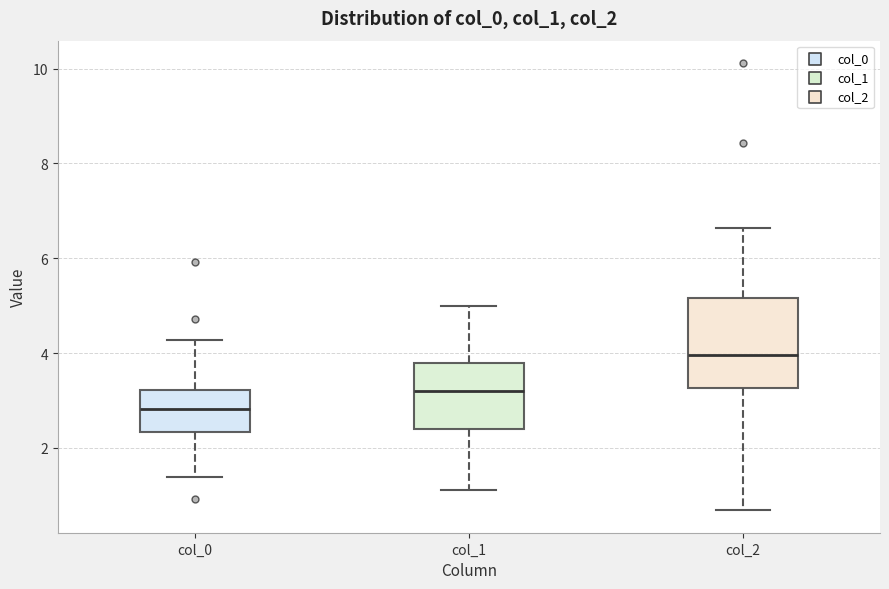

Reading left to right, read every box against the y-axis: the position of its median line, the range the box covers, and the ends of its whiskers. The values are not printed on the chart, so give them approximately, as read against the axis.

col_0: median 2.8, box 2.4 to 3.2, whiskers 1.4 to 4.2
col_1: median 3.2, box 2.4 to 3.8, whiskers 1.2 to 5.0
col_2: median 4.0, box 3.2 to 5.2, whiskers 0.6 to 6.6